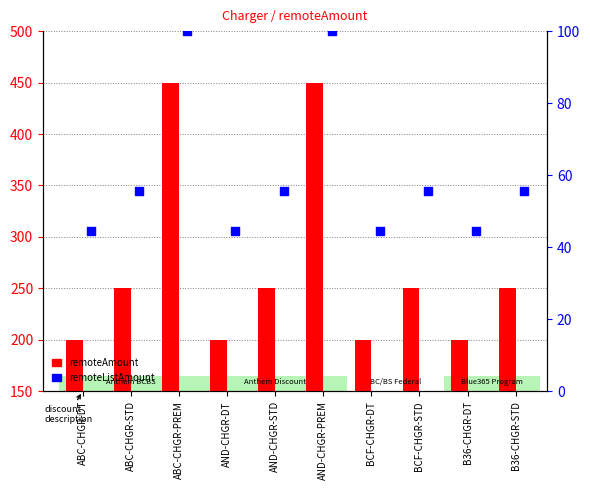

What is the total value across all series at ABC-CHGR-PREM?

550.0